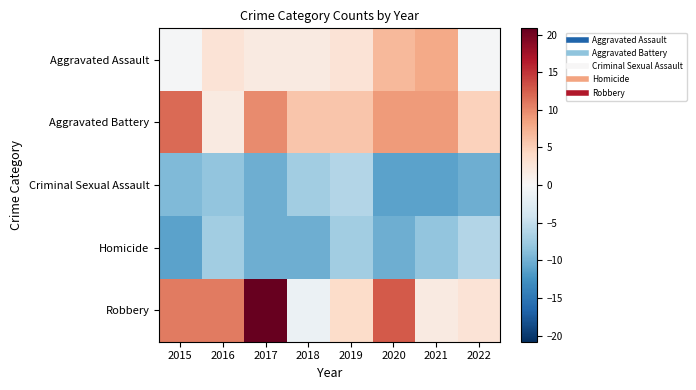

Reading left to right, extract all data points from this chart.

Aggravated Assault: 2015=-0.2	2016=2.8	2017=1.8	2018=1.8	2019=2.8	2020=6.8	2021=7.8	2022=-0.2
Aggravated Battery: 2015=11.8	2016=1.8	2017=9.8	2018=5.8	2019=5.8	2020=8.8	2021=8.8	2022=4.8
Criminal Sexual Assault: 2015=-9.2	2016=-8.2	2017=-10.2	2018=-7.2	2019=-6.2	2020=-11.2	2021=-11.2	2022=-10.2
Homicide: 2015=-11.2	2016=-7.2	2017=-10.2	2018=-10.2	2019=-7.2	2020=-10.2	2021=-8.2	2022=-6.2
Robbery: 2015=10.8	2016=10.8	2017=20.8	2018=-1.2	2019=3.8	2020=12.8	2021=1.8	2022=2.8